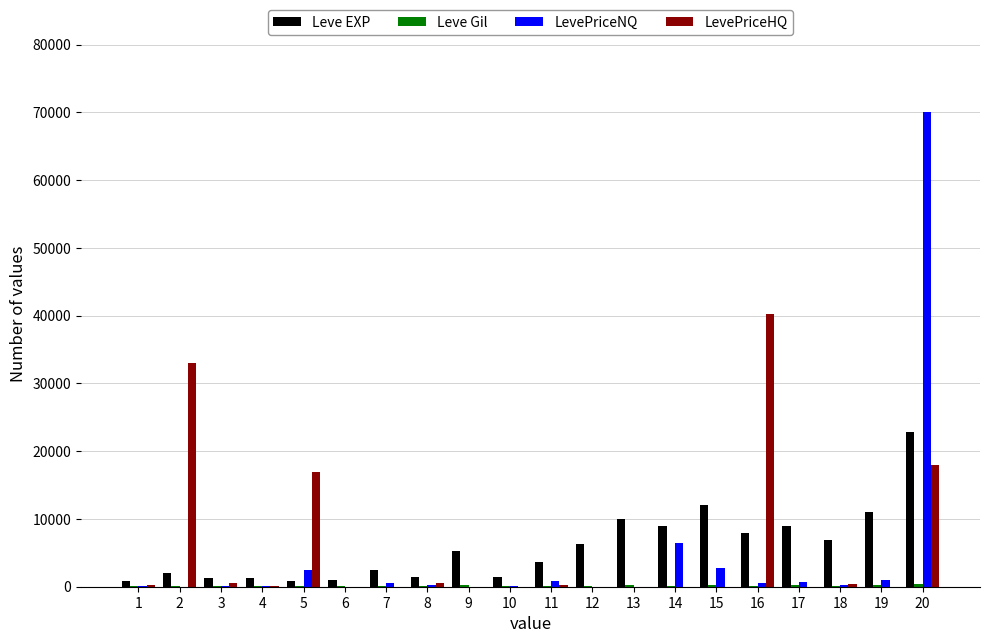

At which category is the sum across all series the highest?

20